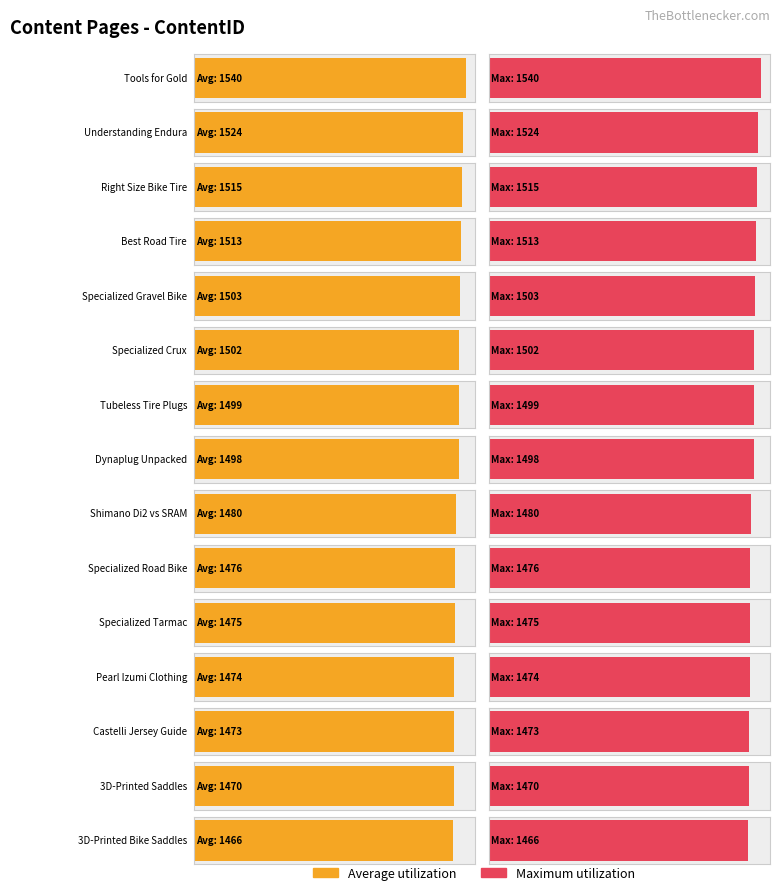

What is the highest value of the Maximum utilization series?

1540